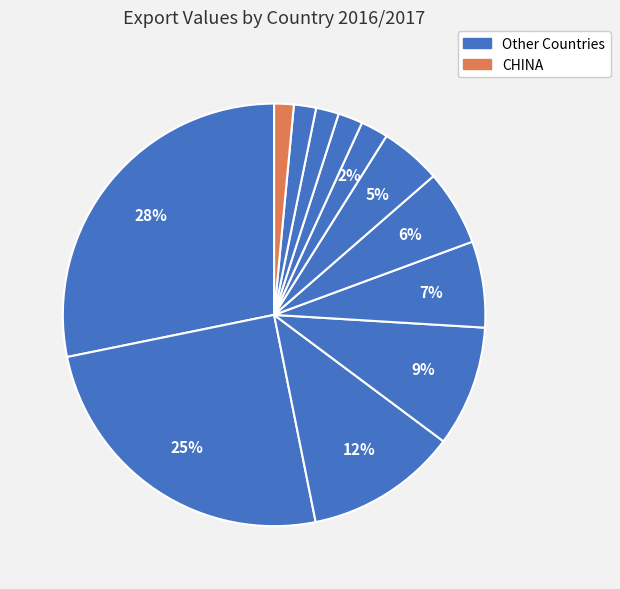

Count the number of slices in the pie.

12